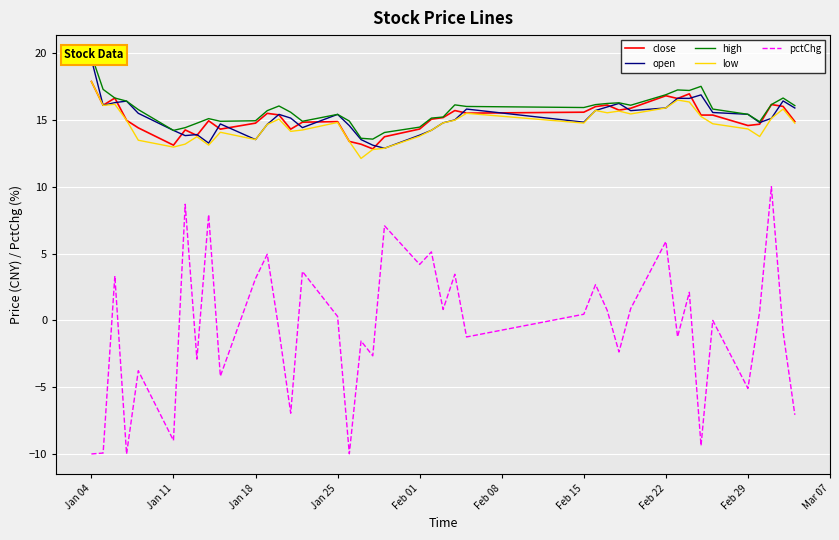

True or false: low and close cross at least once.

False